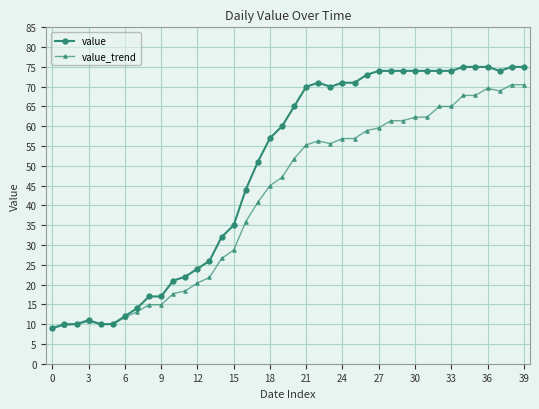

Rank the series by their maximum value, from lowest to highest.

value_trend, value